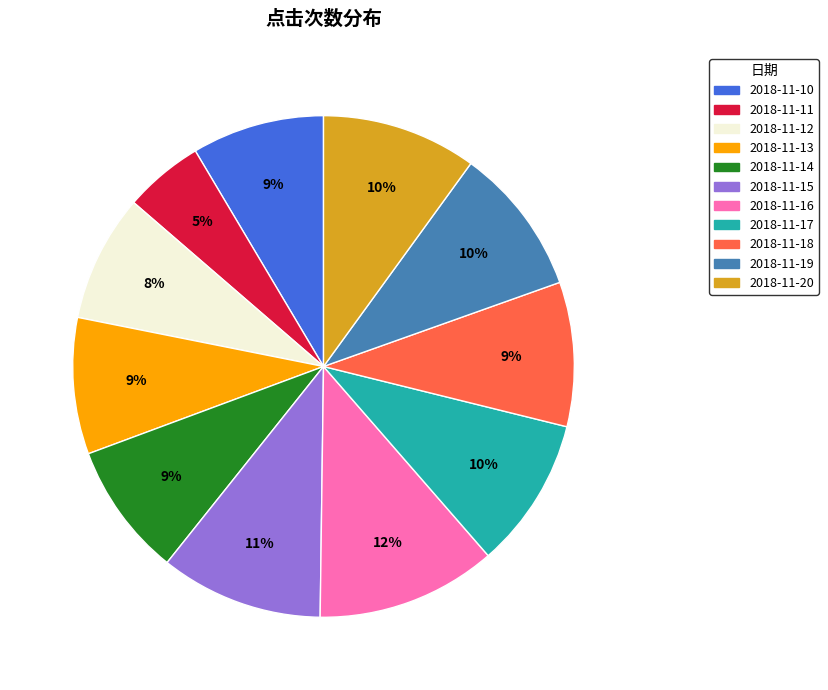

Does 2018-11-14 represent more than half of the total?

No